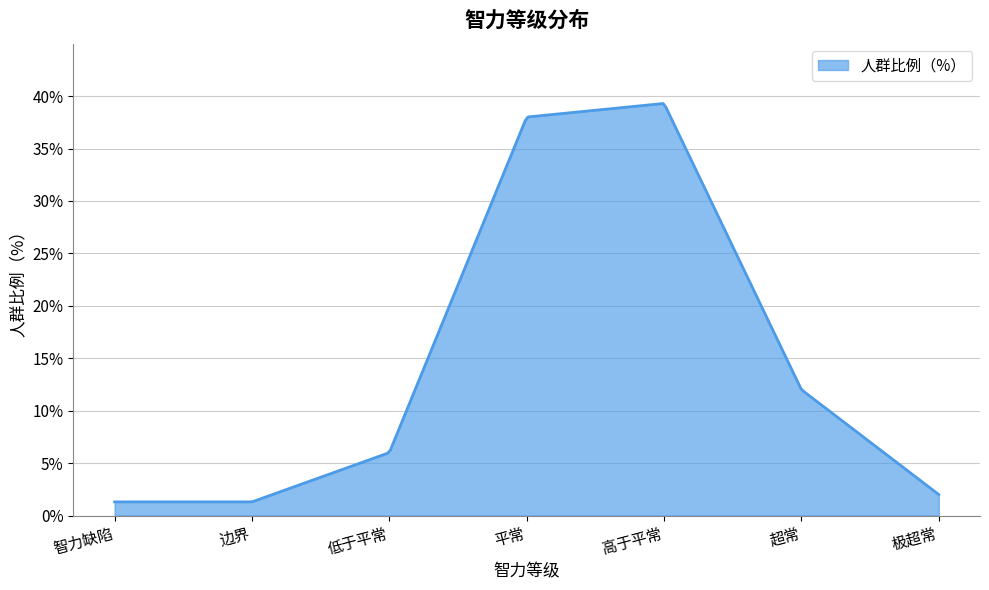

What is the smallest value displayed?

1.3